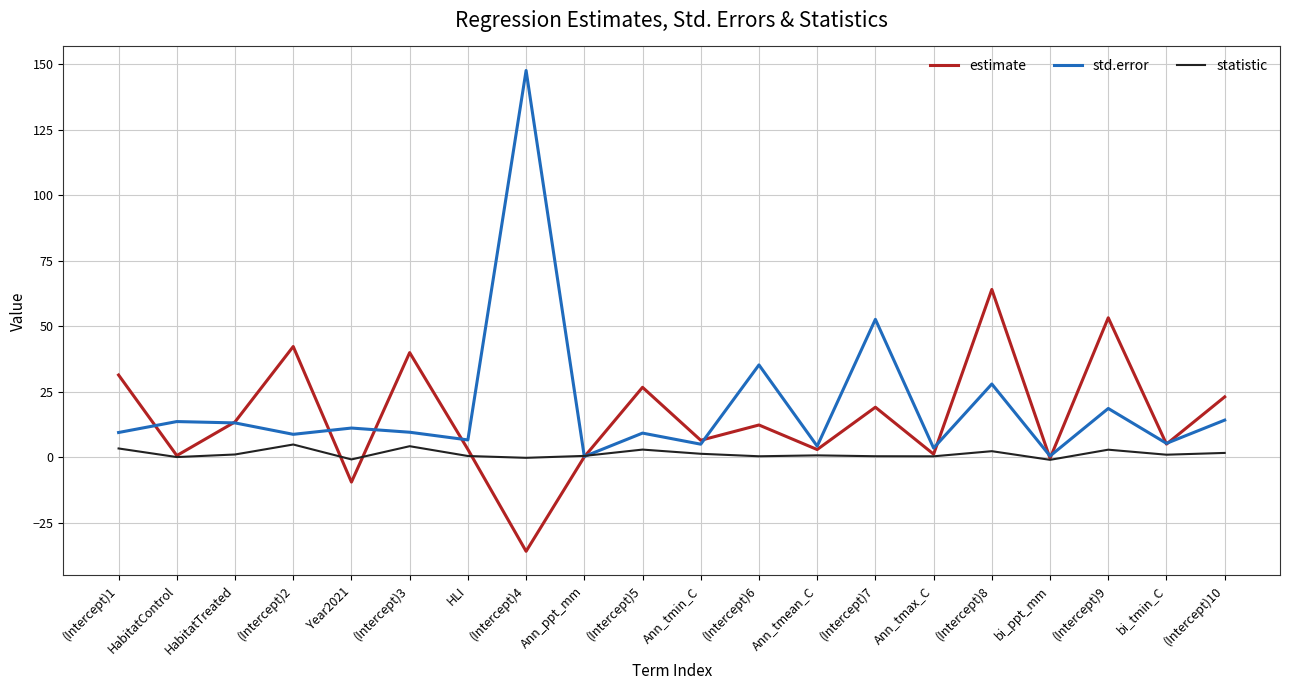

At which category does statistic reach its first local peak?

(Intercept)2